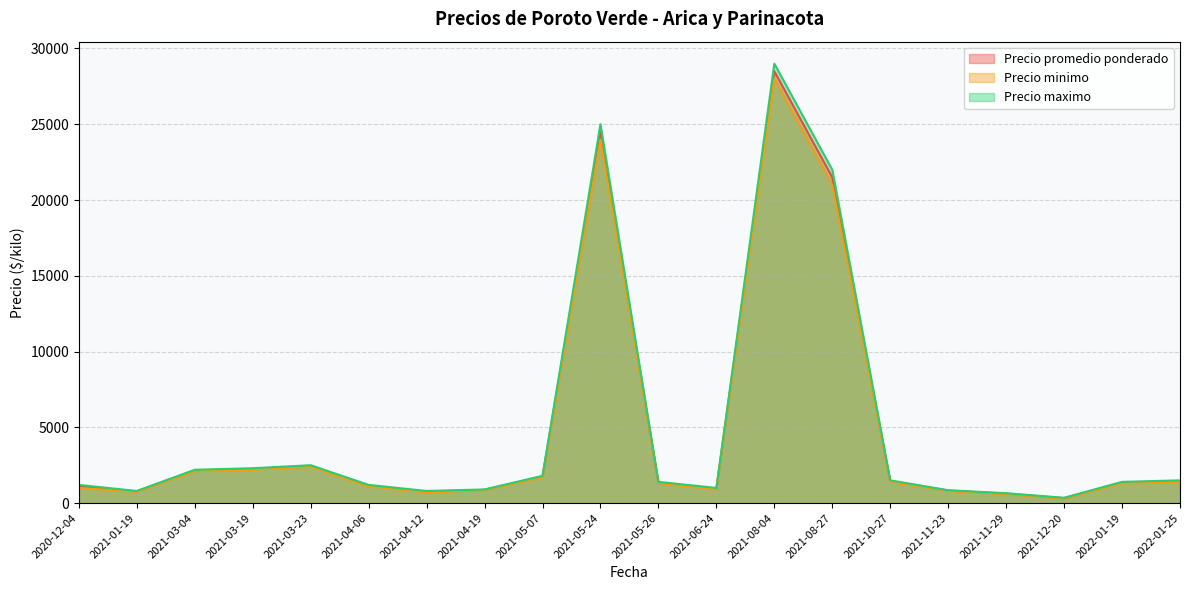

At which label is Precio promedio ponderado closest to 14412?

2021-08-27